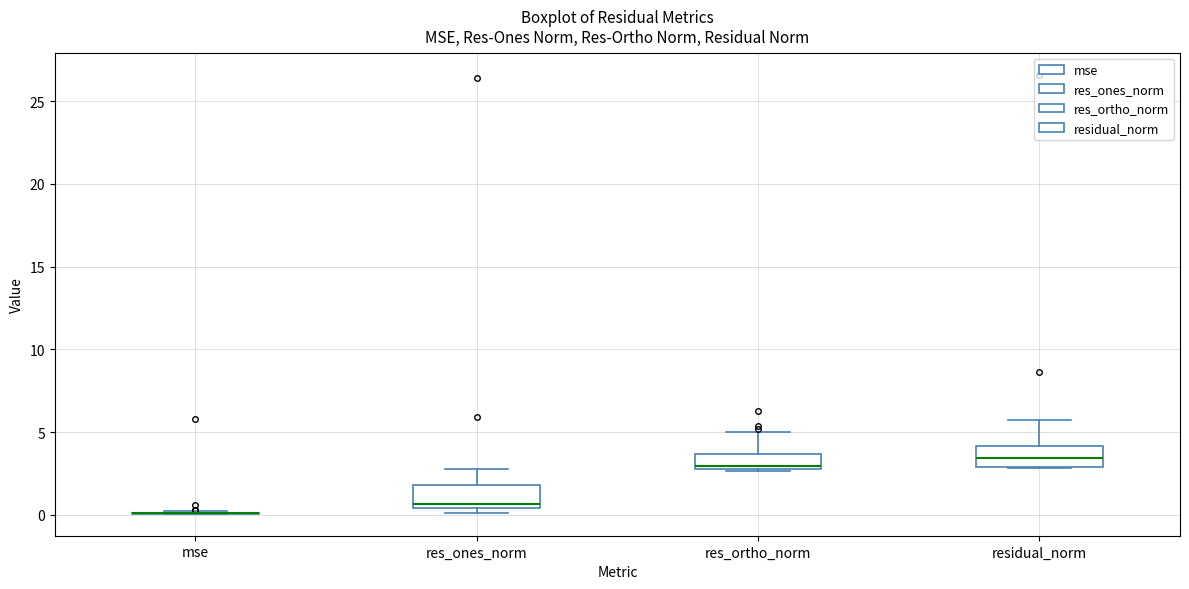

Reading left to right, transcribe this box plot: for each box, give where its median line is, the range the box spans, and where its two whiskers end, as read against the y-axis. The values are not printed on the chart, so give them approximately, as read against the axis.

mse: box collapsed to a line at 0.0, whiskers 0.0 to 0.0
res_ones_norm: median 0.5 (just above the box's lower edge), box 0.5 to 2.0, whiskers 0.0 to 3.0
res_ortho_norm: median 3.0, box 3.0 to 3.5, whiskers 2.5 to 5.0
residual_norm: median 3.5, box 3.0 to 4.0, whiskers 3.0 to 5.5